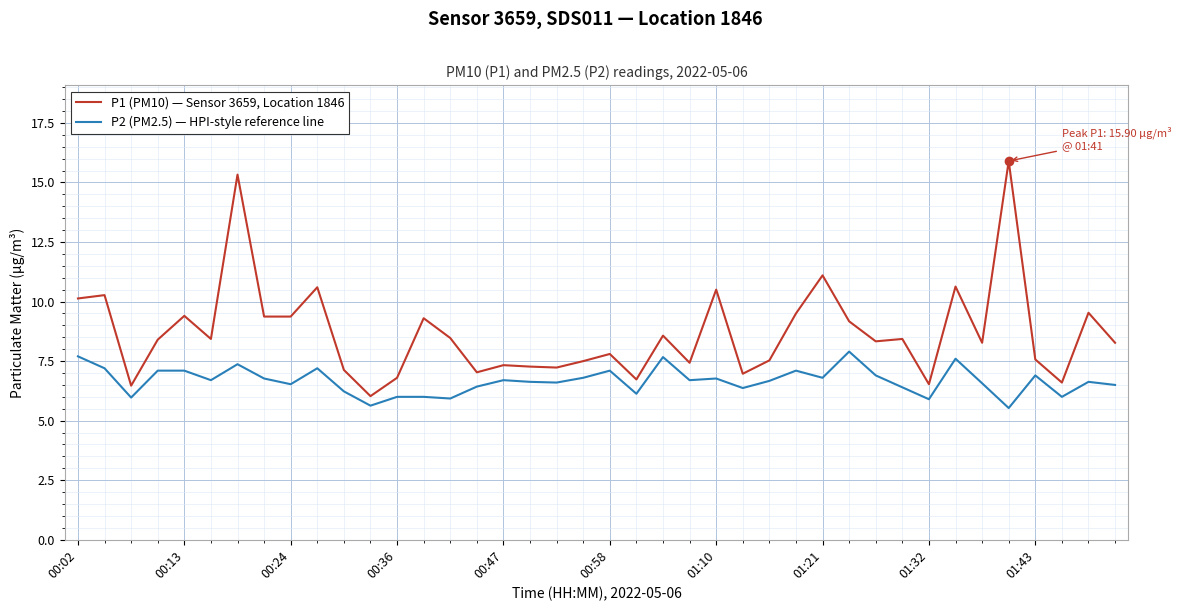

What is the smallest value displayed?

5.5